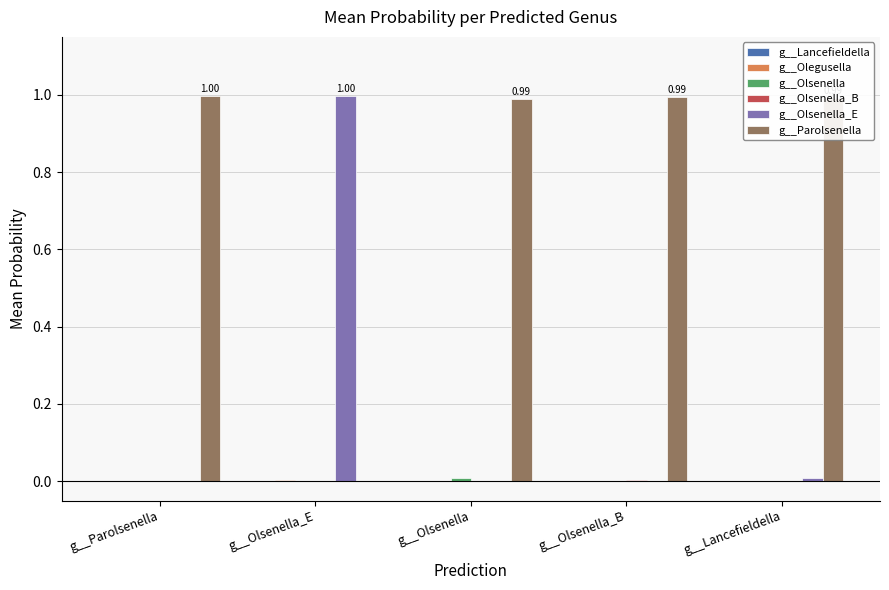

Is the value of g__Parolsenella at g__Lancefieldella greater than the value of g__Olsenella_B at g__Olsenella_E?

Yes